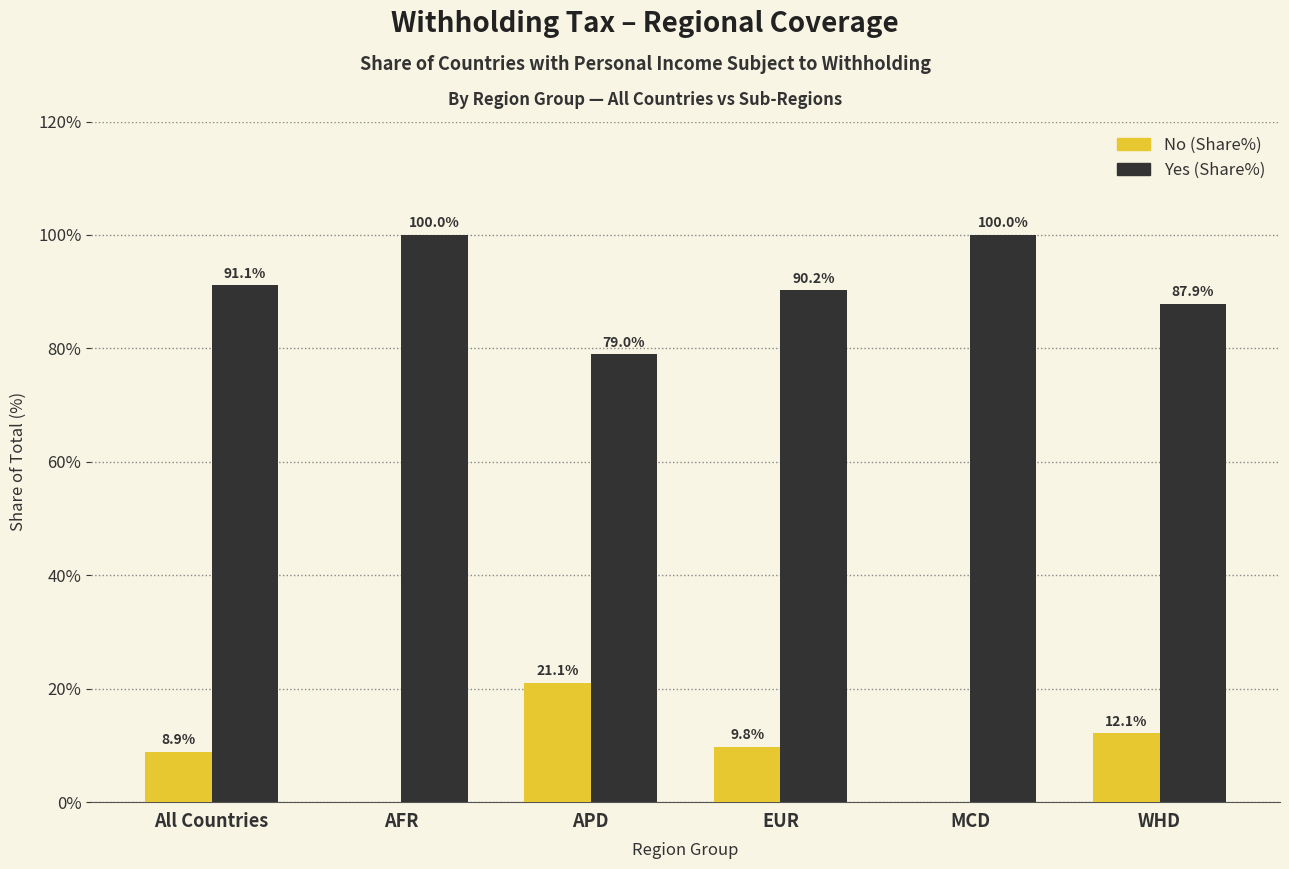

Is it true that No (Share%) equals 9.8 at EUR?

True